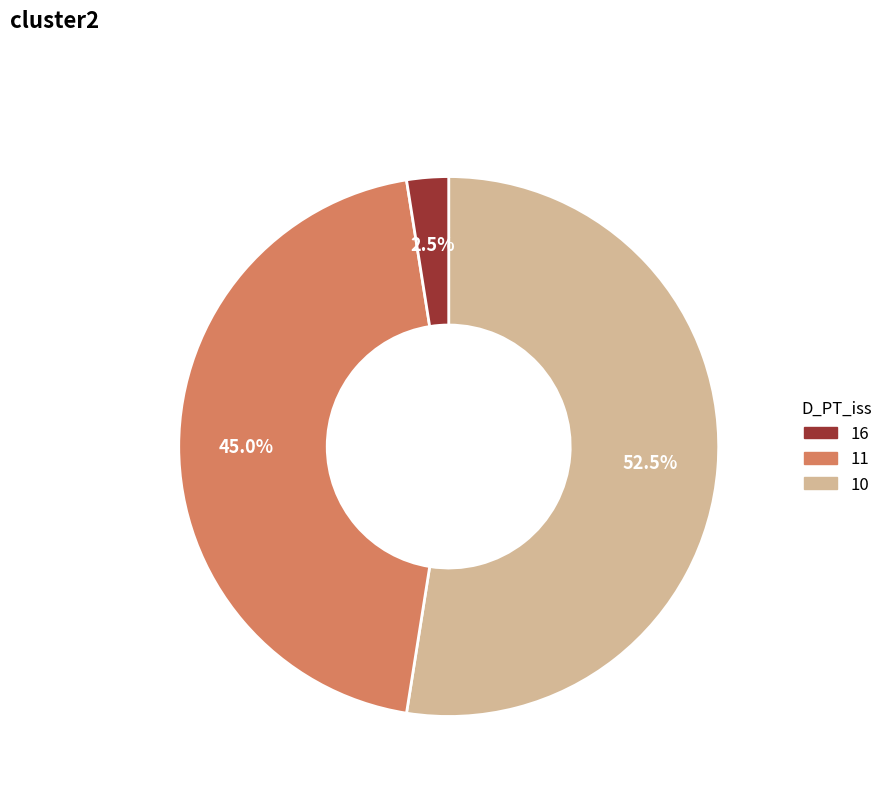

How many segments does this pie chart have?

3